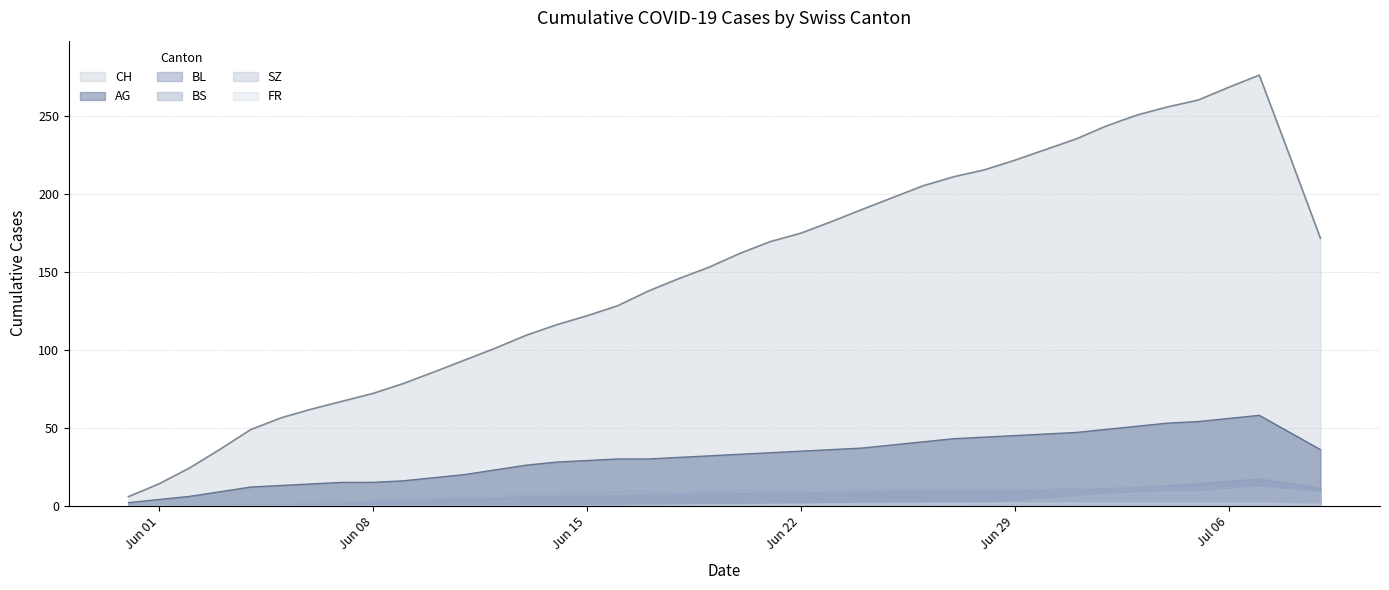

At which label is BL closest to 10?

27